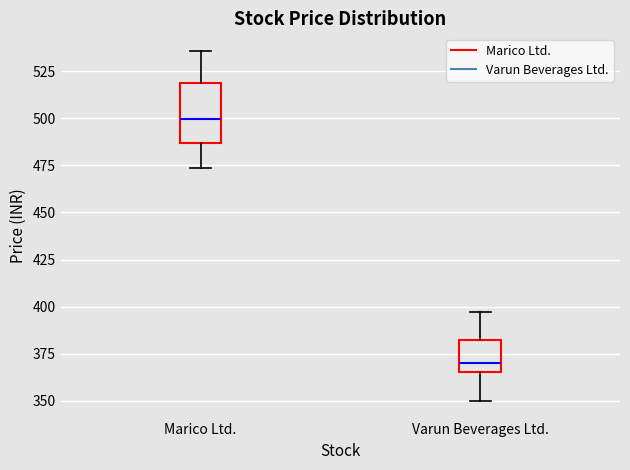

Which box is the tallest, from its lower edge to its upper edge?

Marico Ltd.